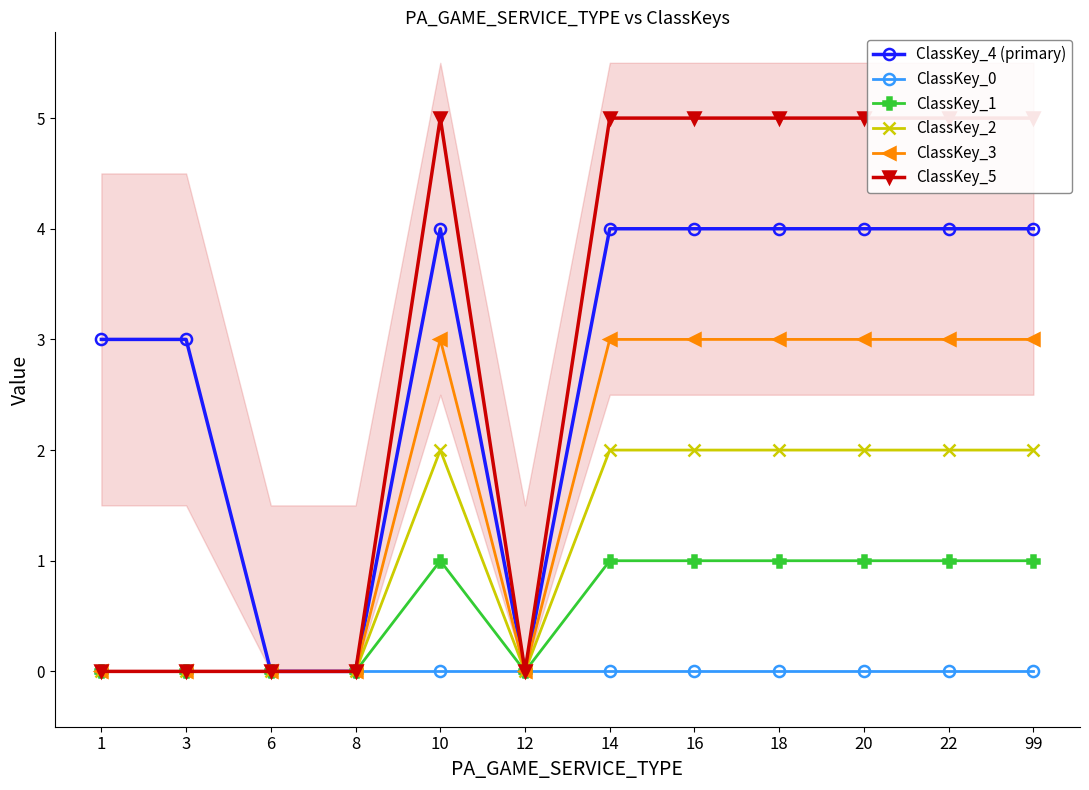

At which label does ClassKey_1 reach its peak?

10